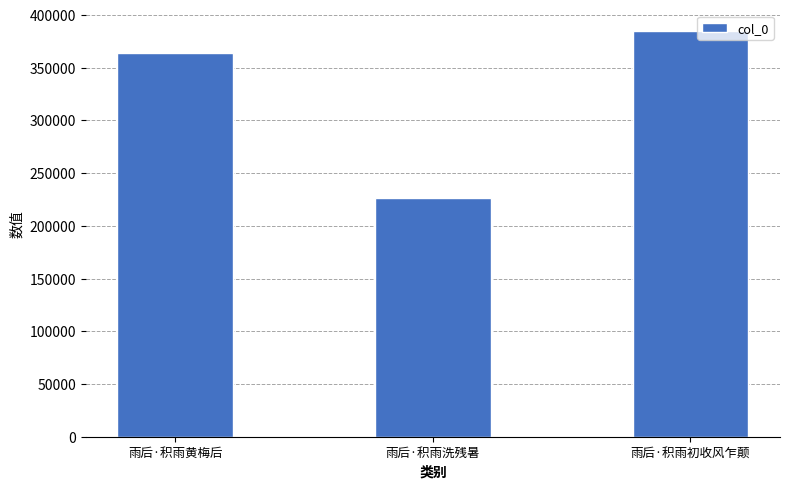

Count the values in the range 225997 to 384750.

3